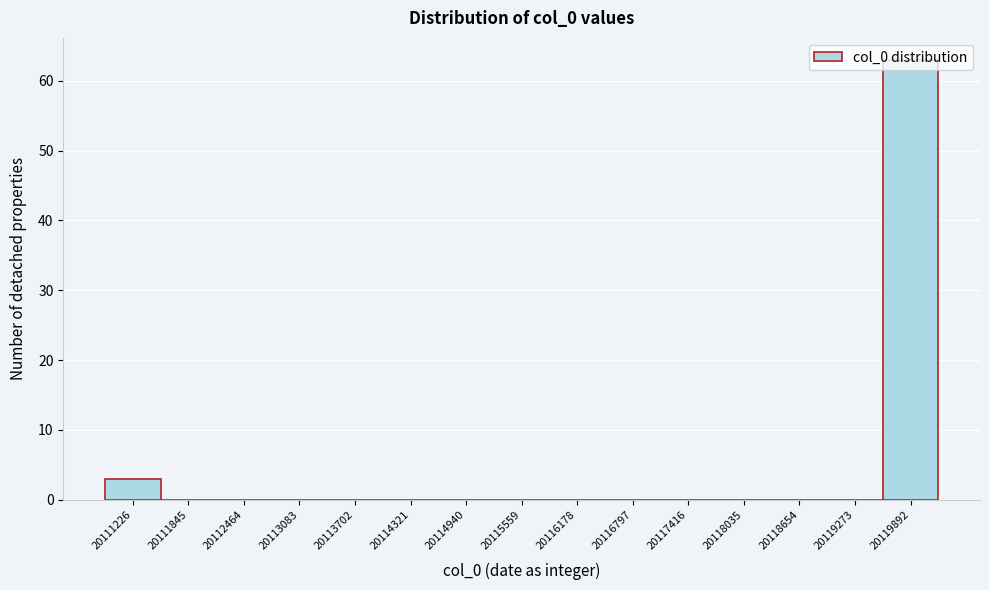

What is the change in value from 20114321 to 20119892?

+63